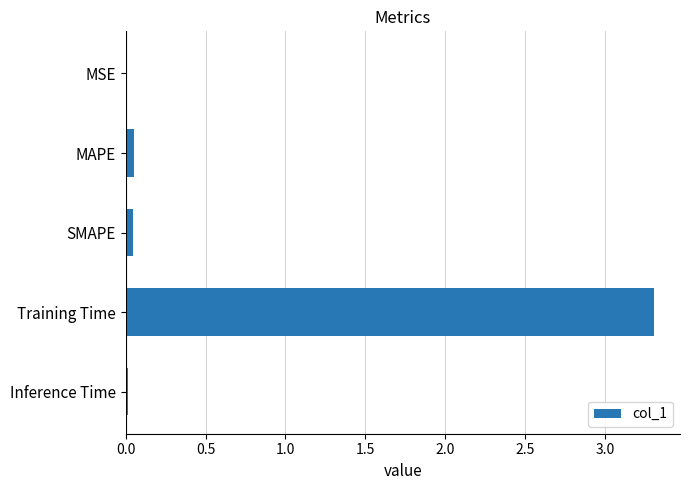

What is the sum of all values?

3.4